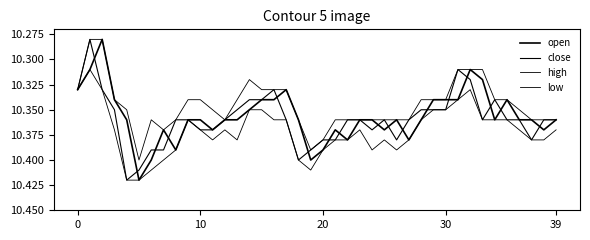

True or false: high has more than 0 interior local peaks.

True